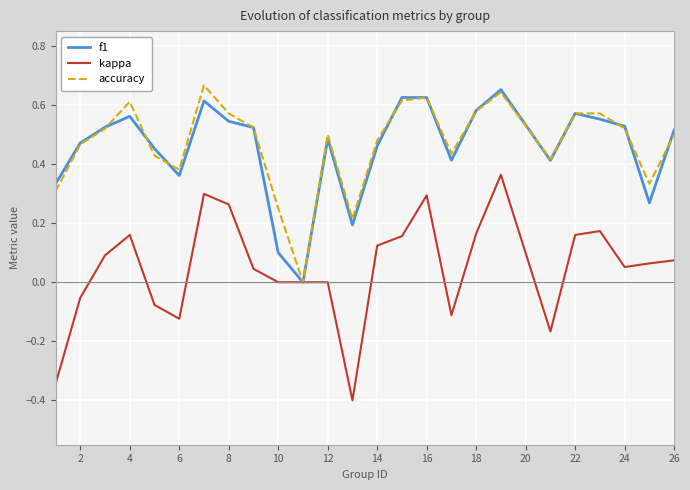

What is the smallest value displayed?

-0.4